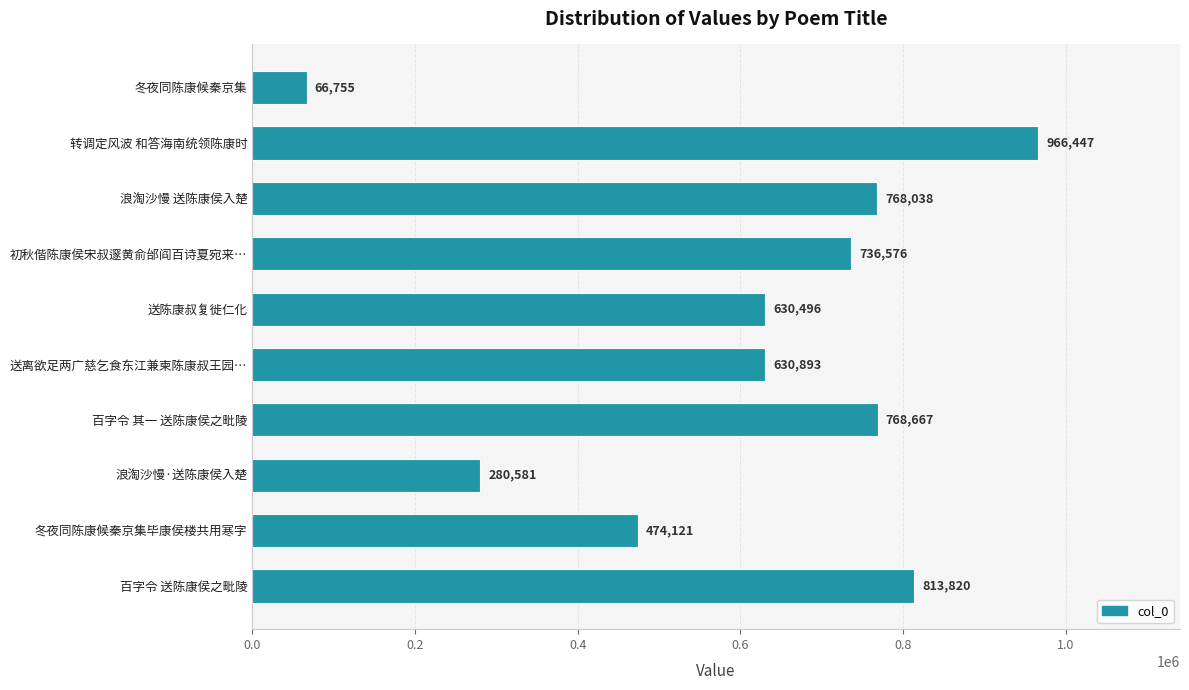

What is the value of the 1st bar from the top?

66755